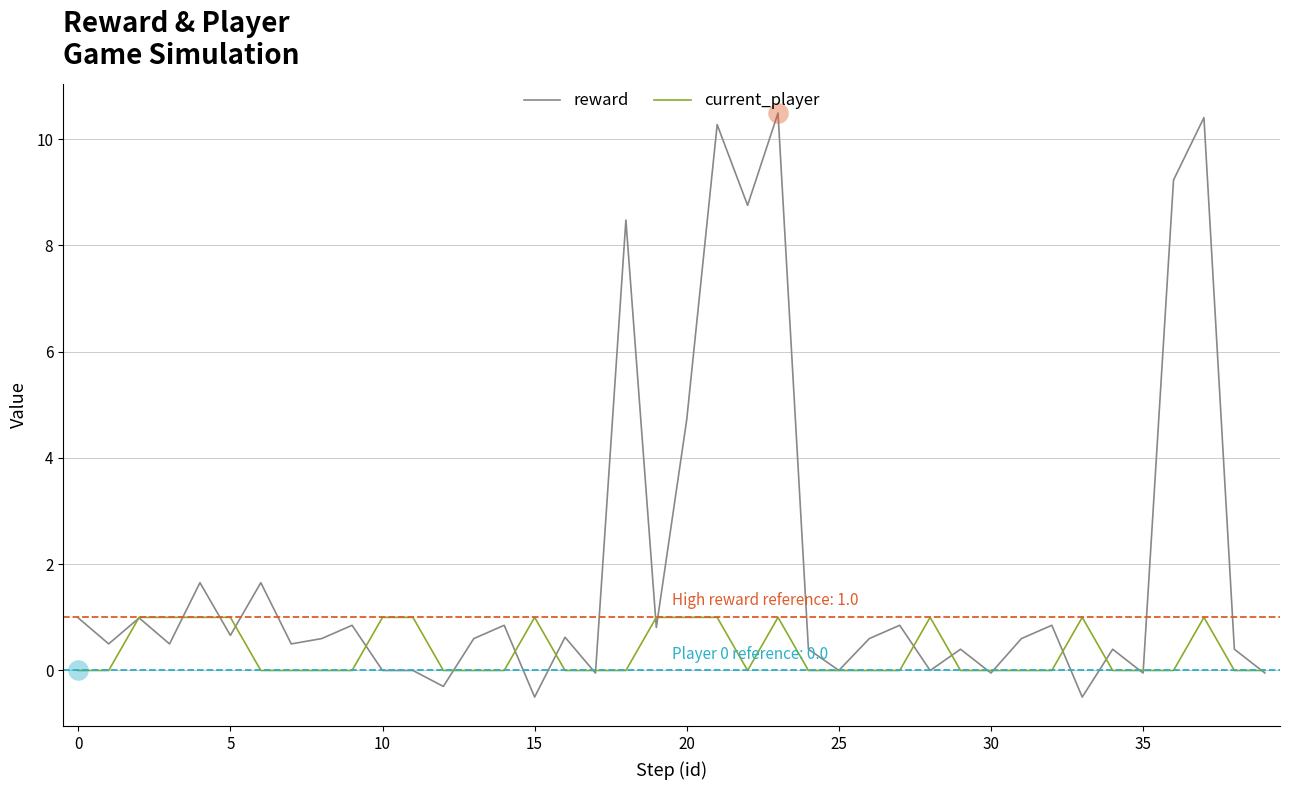

What are all the series names shown in the legend?

reward, current_player